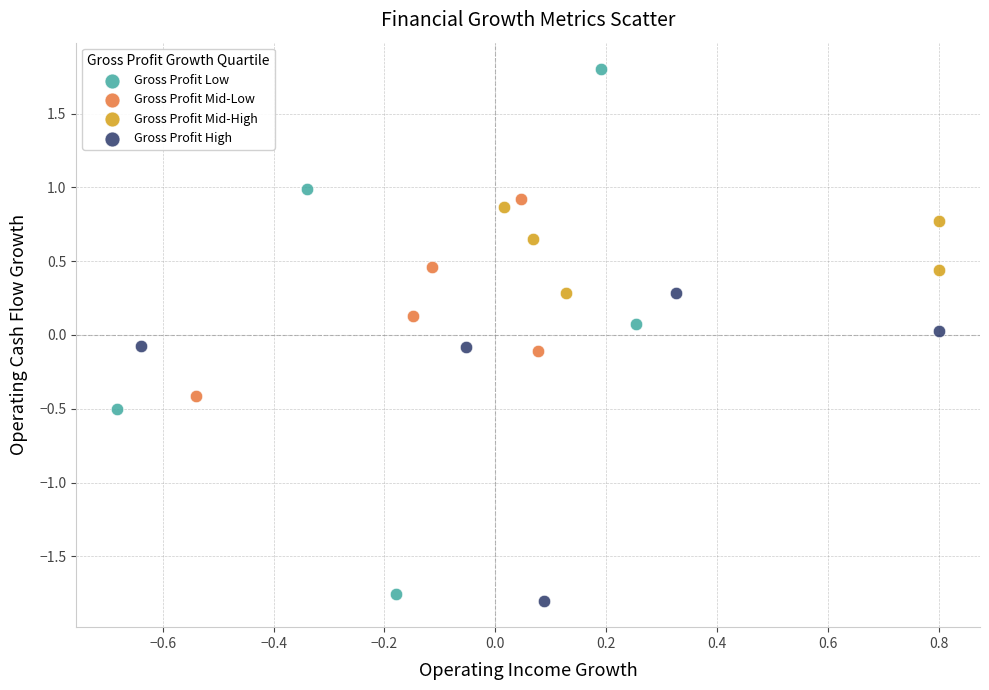

Which series reaches the maximum Y coordinate?

Gross Profit Low